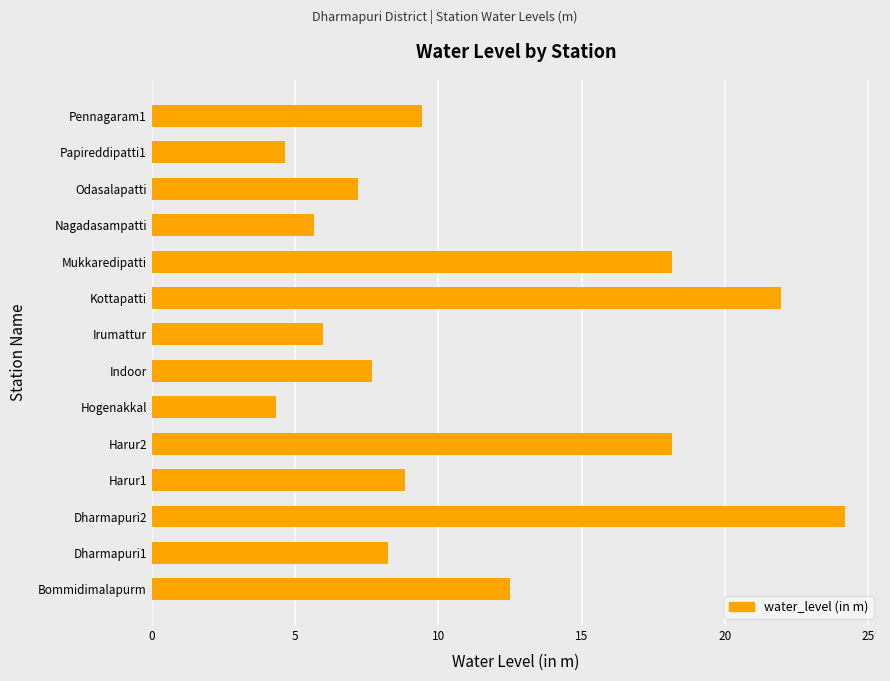

What is the sum of all values?

157.0